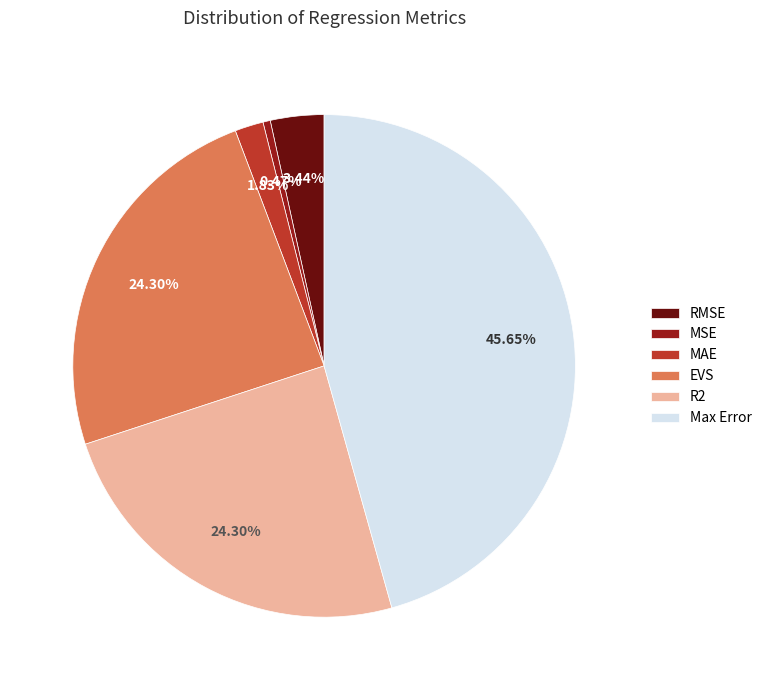

Is the sum of MAE and R2 greater than half?

No